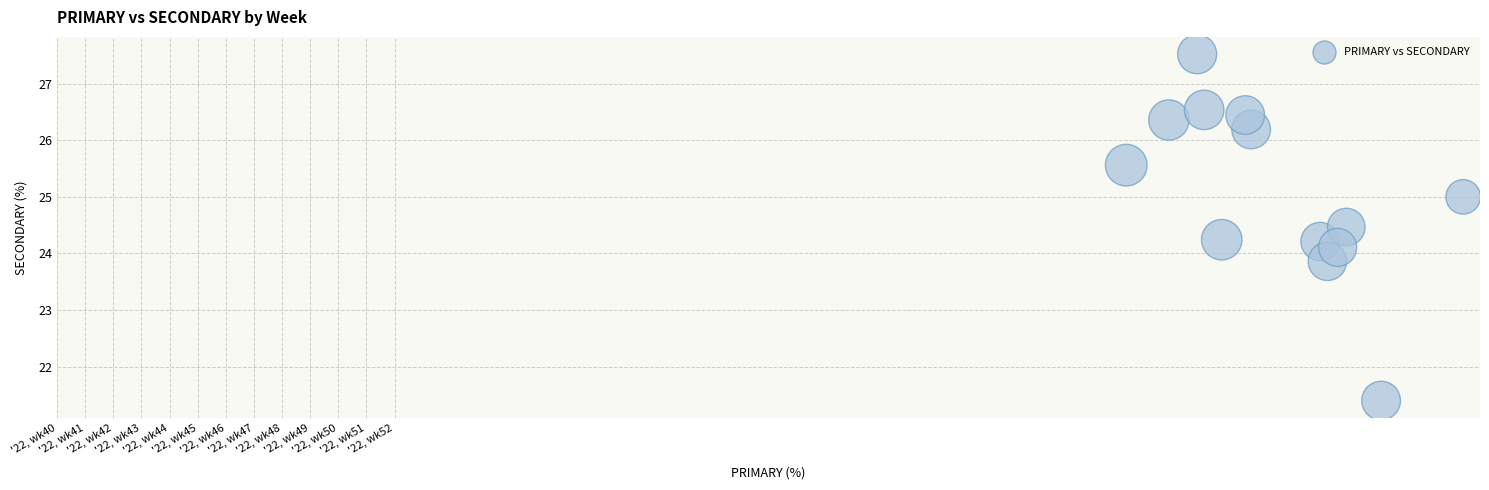

What is the range of X values (max minus min)?

12.0